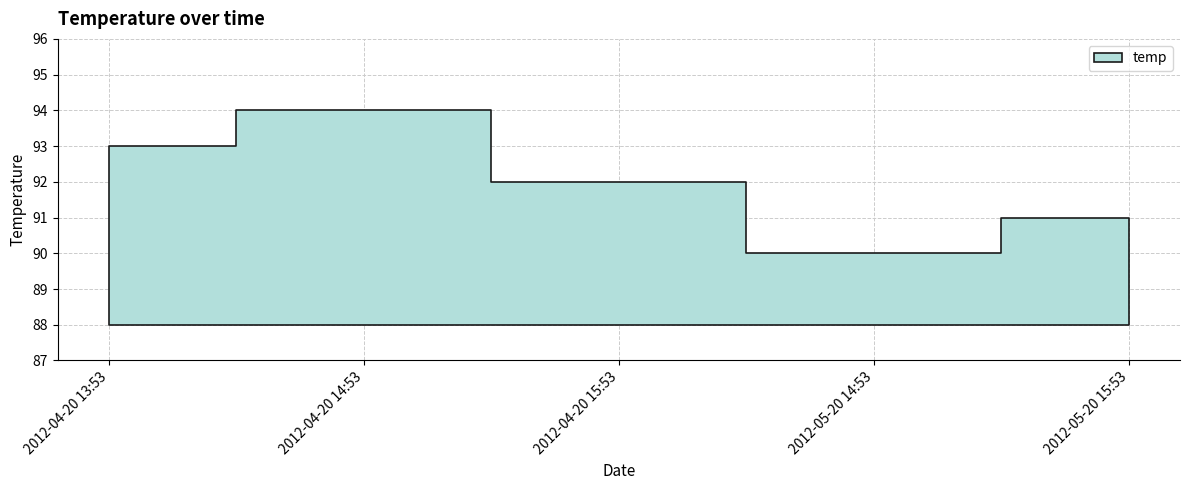

What position from the right is 2012-04-20 13:53?

5